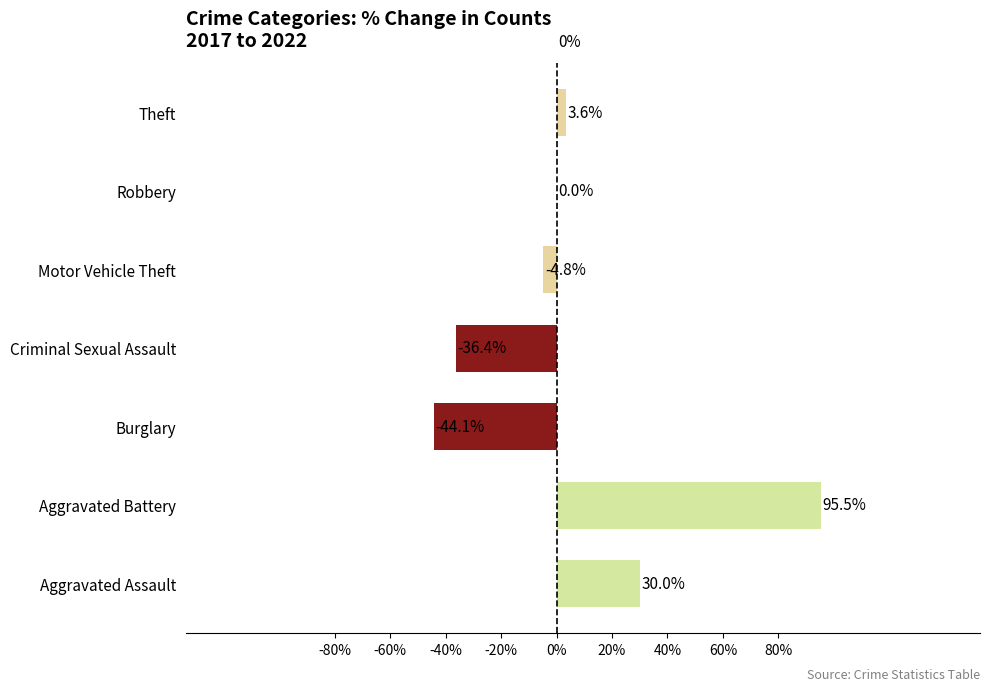

What is the average value?

6.3